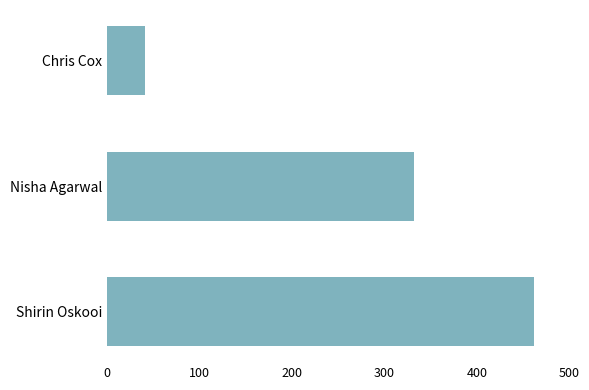

True or false: the data shows 41 at Chris Cox.

True